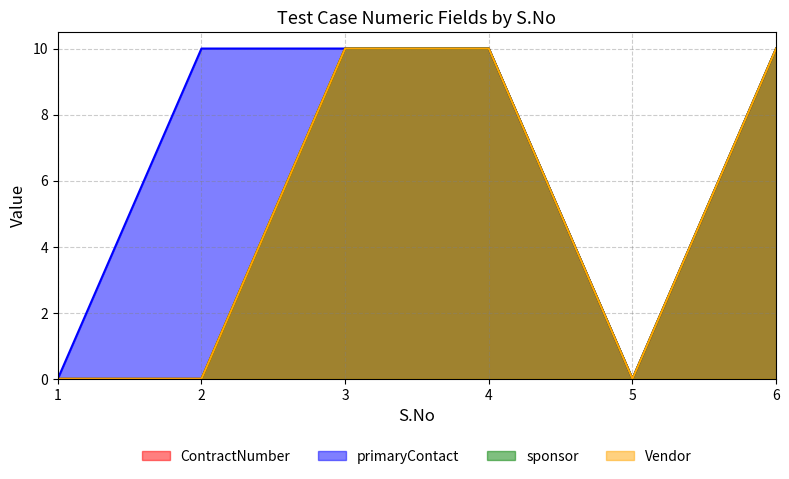

Is it true that primaryContact equals 14 at 2?

False